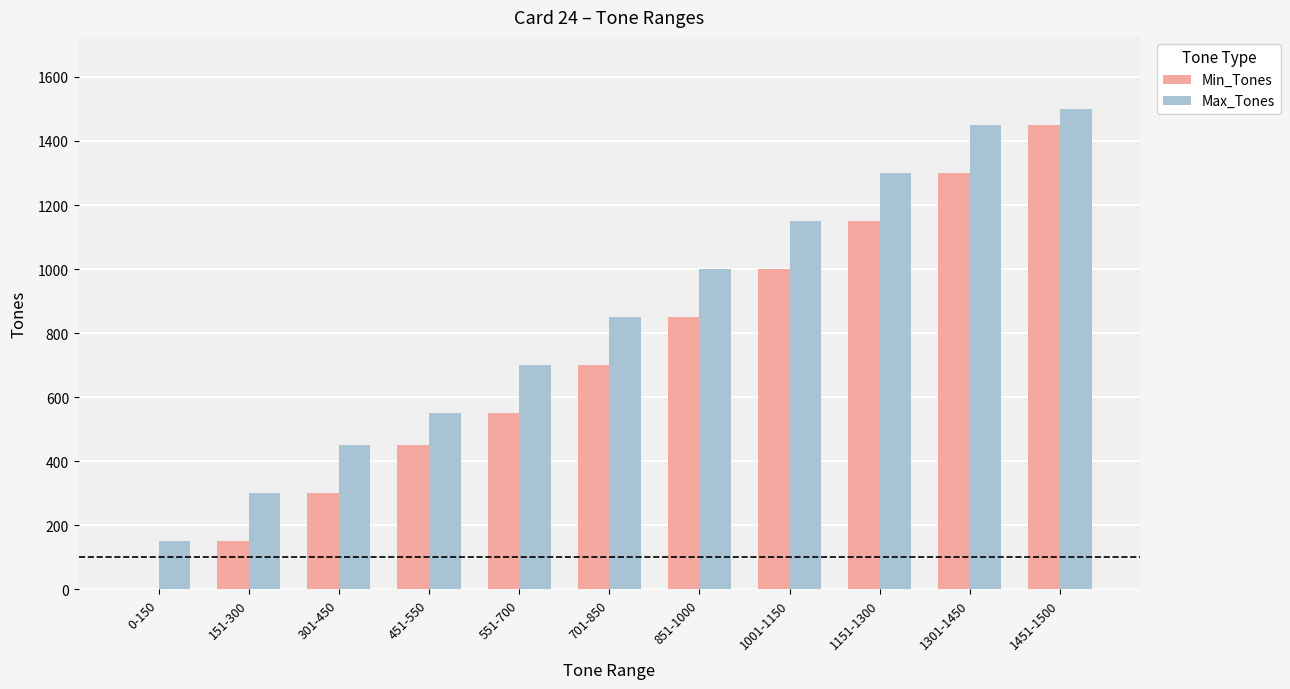

Which series has the largest total across all categories?

Max_Tones